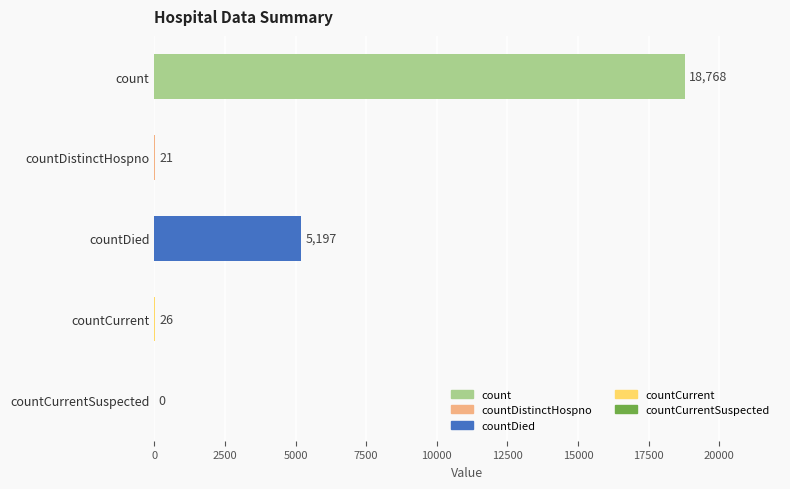

Are the bars horizontal?

Yes